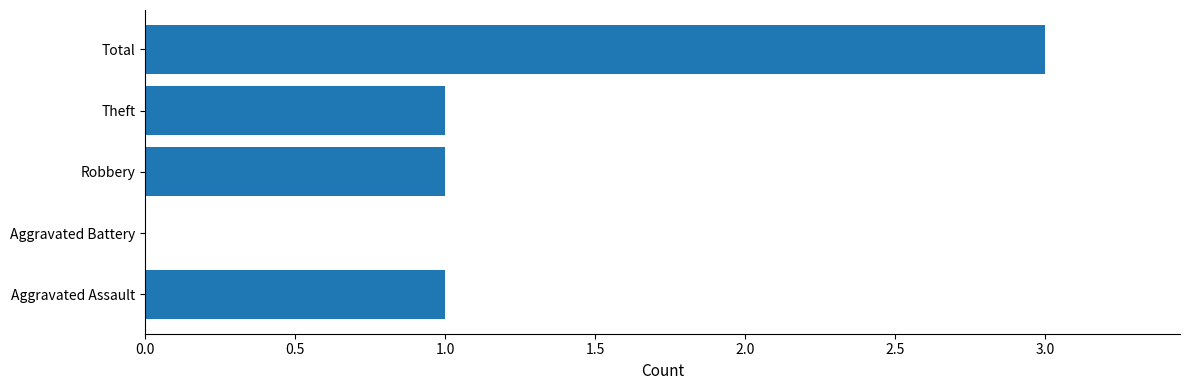

The chart shows a value of 2 at Aggravated Battery. True or false?

False